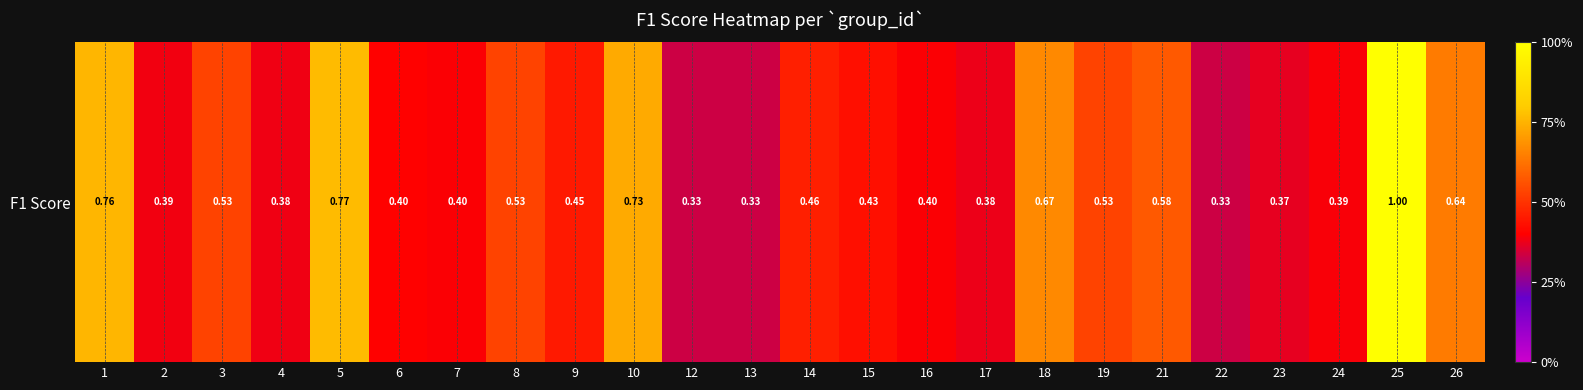

Is it true that the value at 19 is 0.5?

True